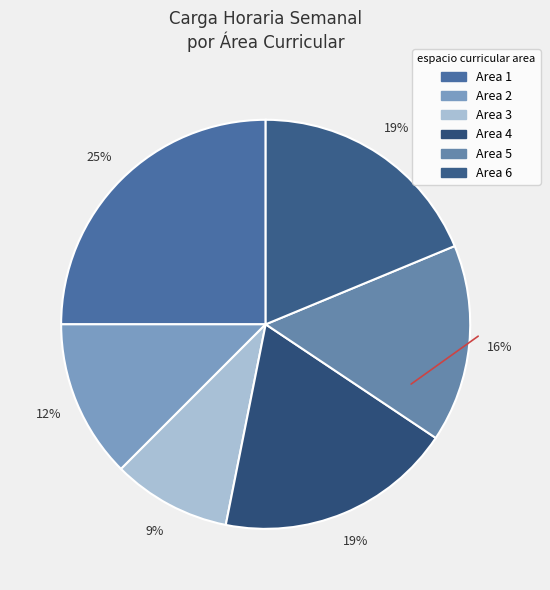

How many segments does this pie chart have?

6